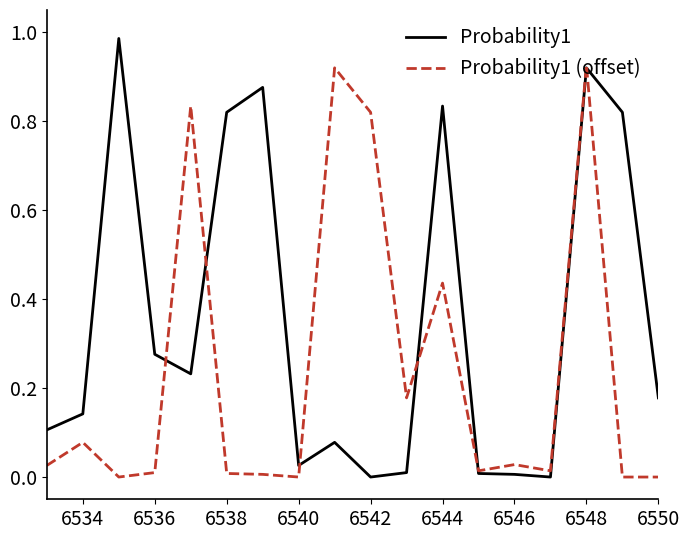

Which series has the largest total across all categories?

Probability1